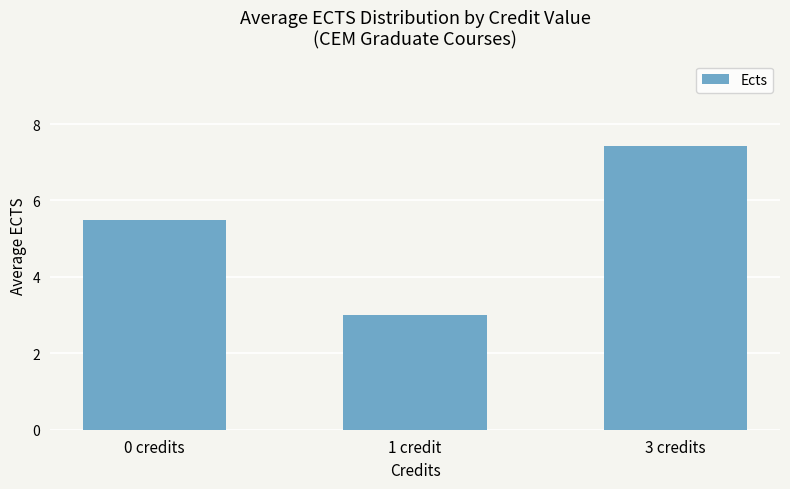

Rank the categories by value from lowest to highest.

1 credit, 0 credits, 3 credits